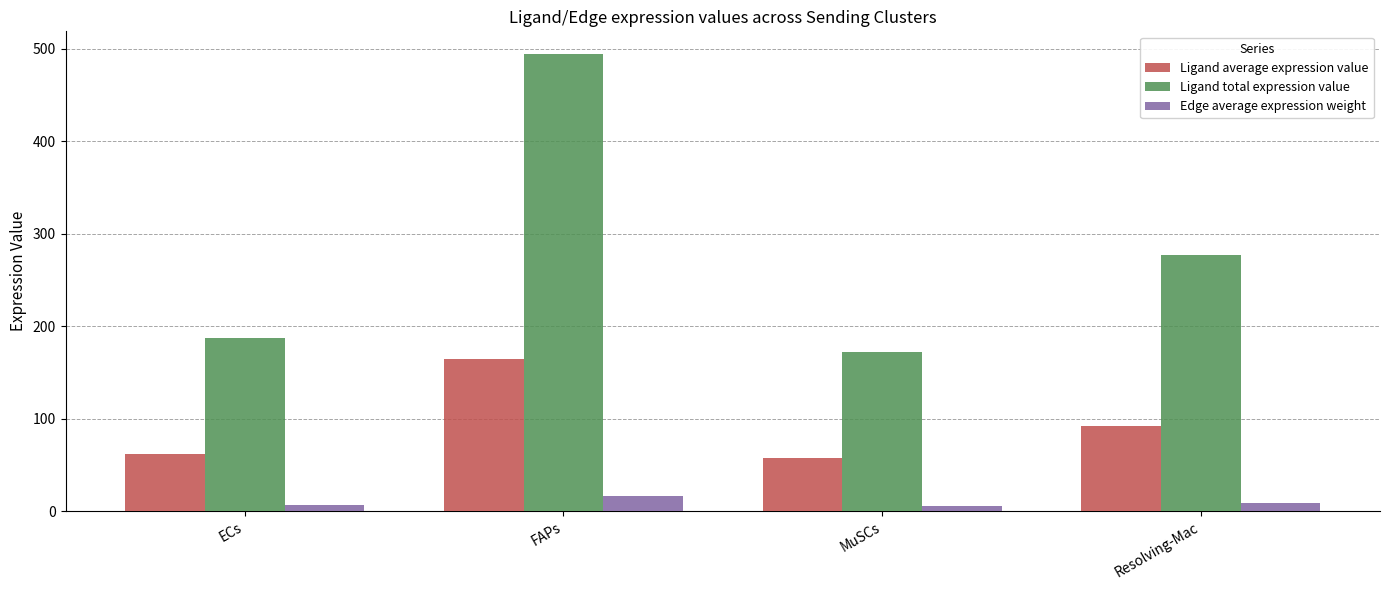

Rank the series by their maximum value, from lowest to highest.

Edge average expression weight, Ligand average expression value, Ligand total expression value